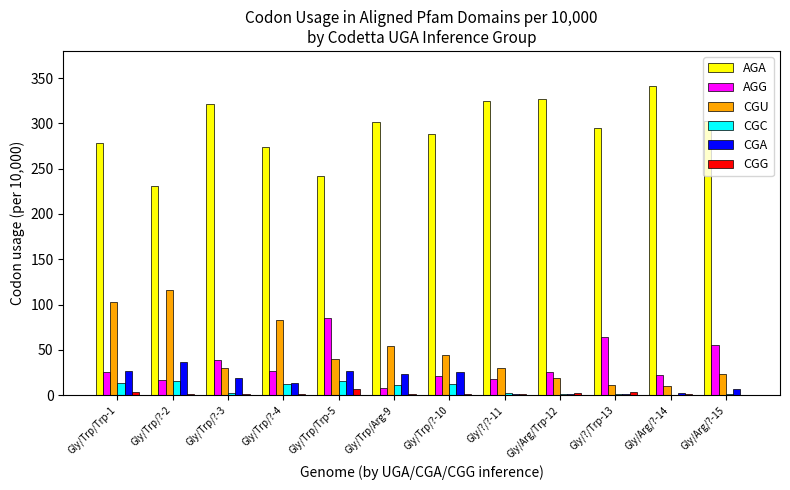

Which series changed the most between Gly/Trp/Trp-1 and Gly/Arg/?-15?

CGU